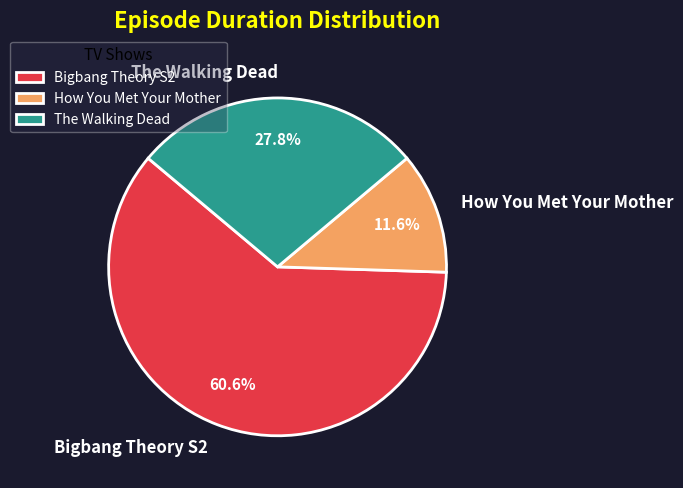

Combined, what portion of the pie is Bigbang Theory S2 and How You Met Your Mother?

72.2%